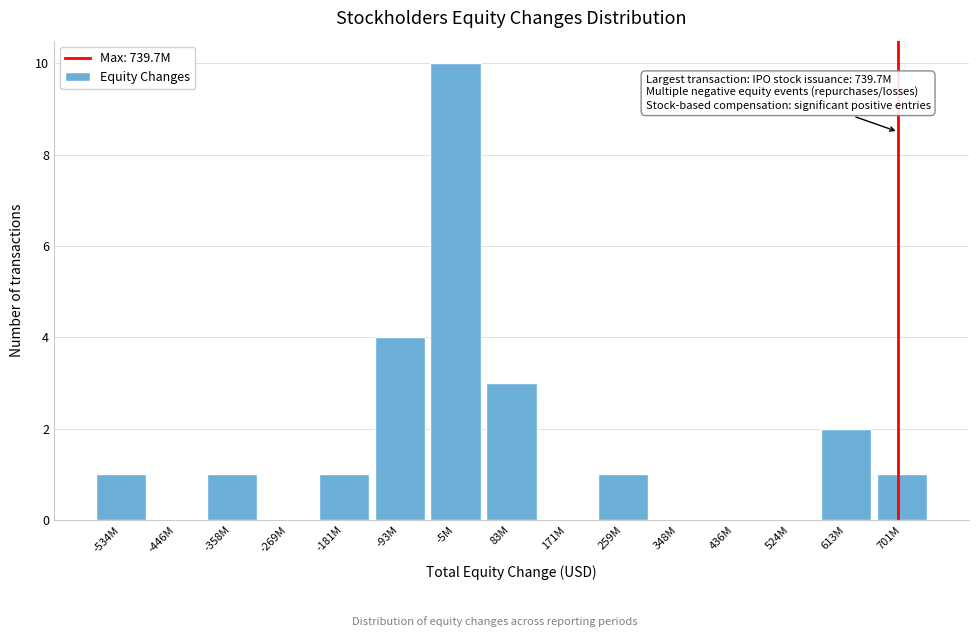

Reading left to right, what are all the values shown in this chart?

-534M=1	-446M=0	-358M=1	-269M=0	-181M=1	-93M=4	-5M=10	83M=3	171M=0	259M=1	348M=0	436M=0	524M=0	613M=2	701M=1